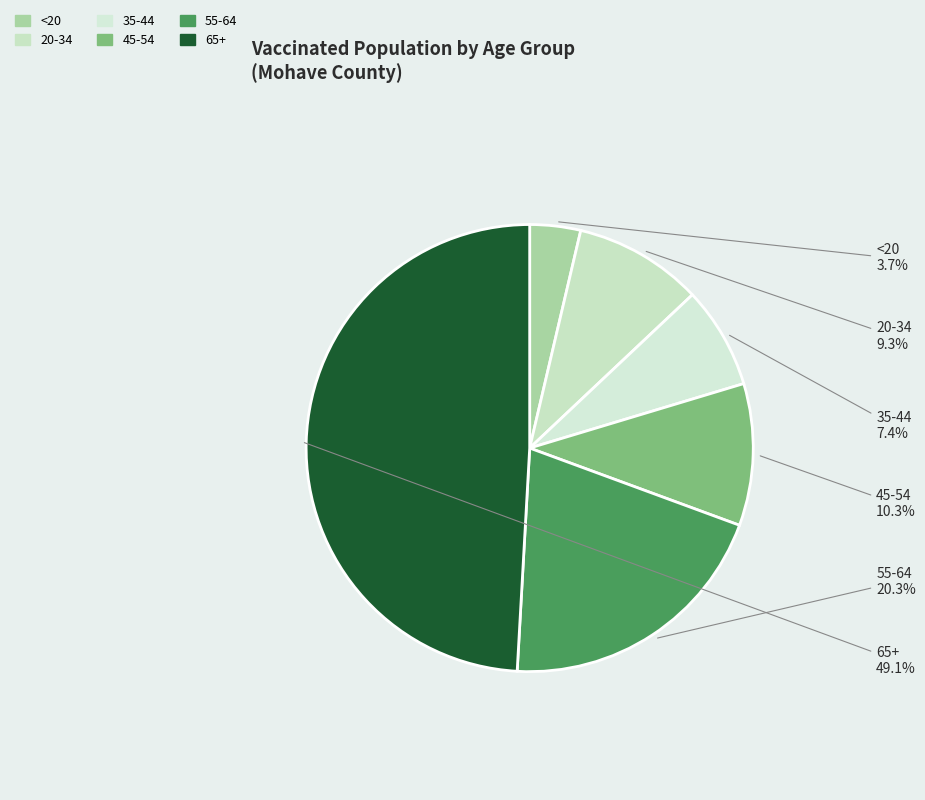

True or false: 65+ accounts for 49% of the total.

True